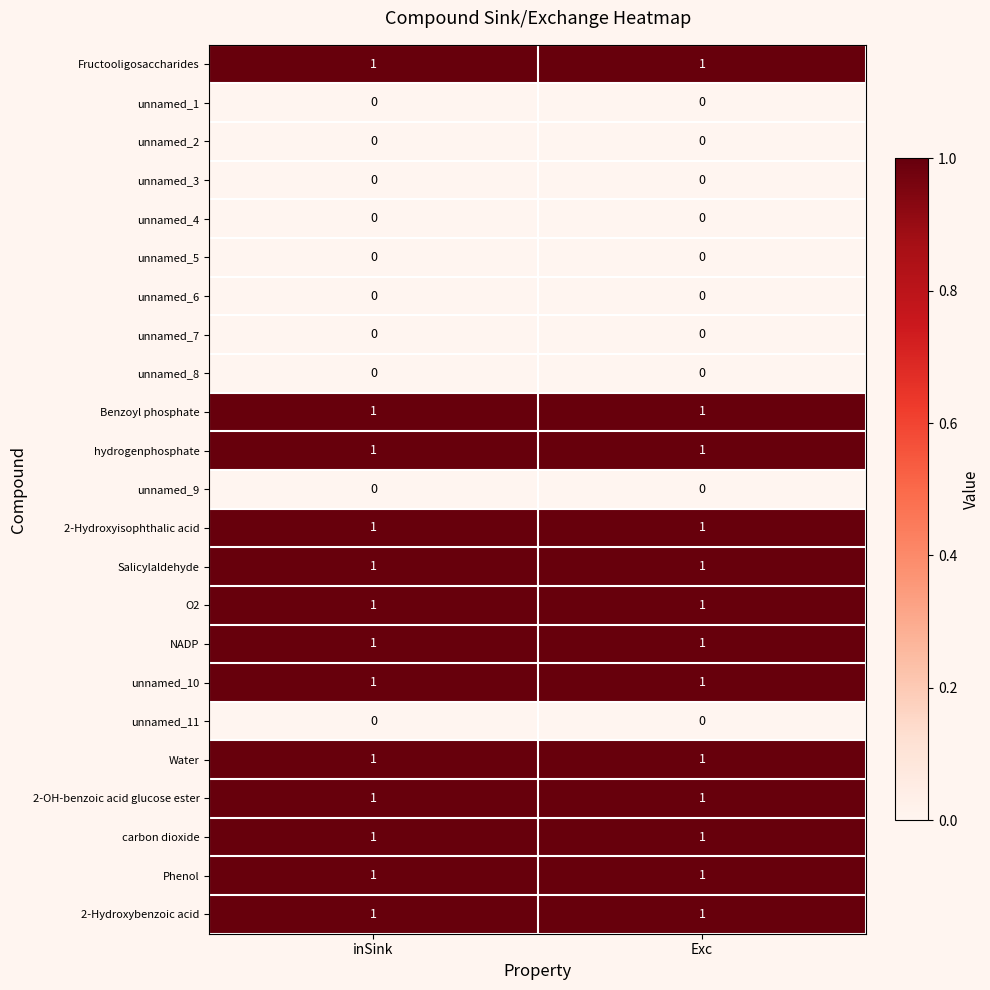

Is the value of unnamed_11 at Exc greater than the value of Benzoyl phosphate at Exc?

No